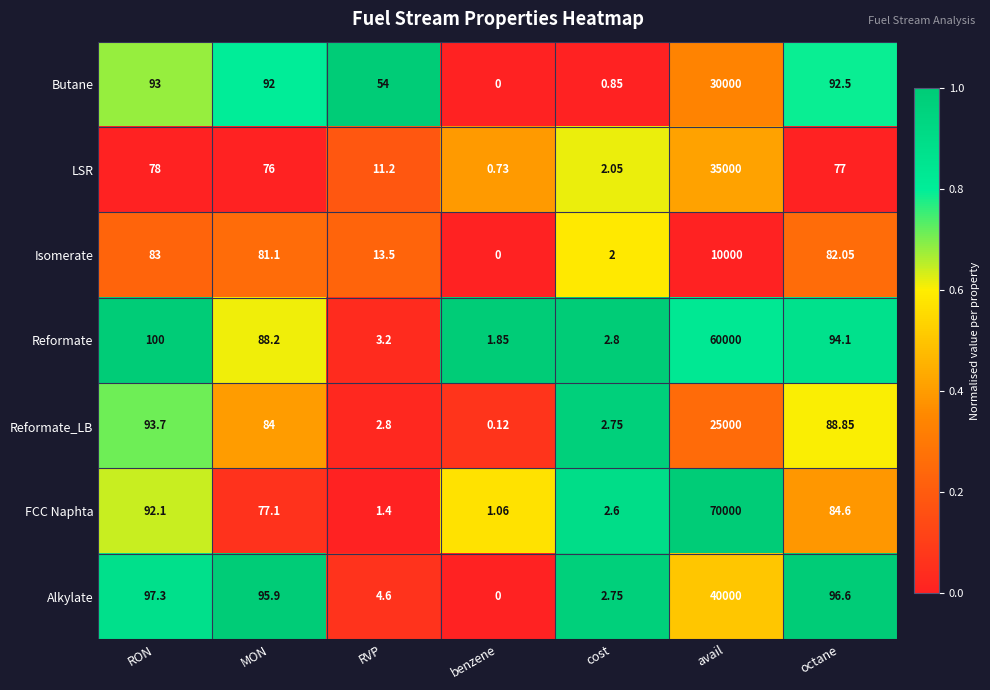

Which label corresponds to the smallest value in the chart?

benzene